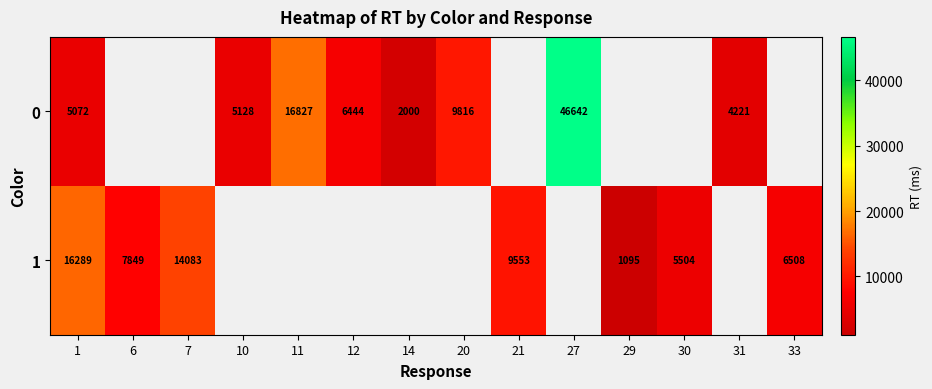

True or false: 0 has a value of 4221 at 31.

True